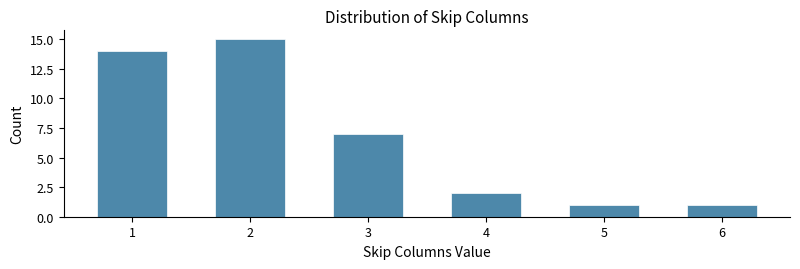

Reading right to left, transcribe all the data shown in this chart.

1	1	2	7	15	14